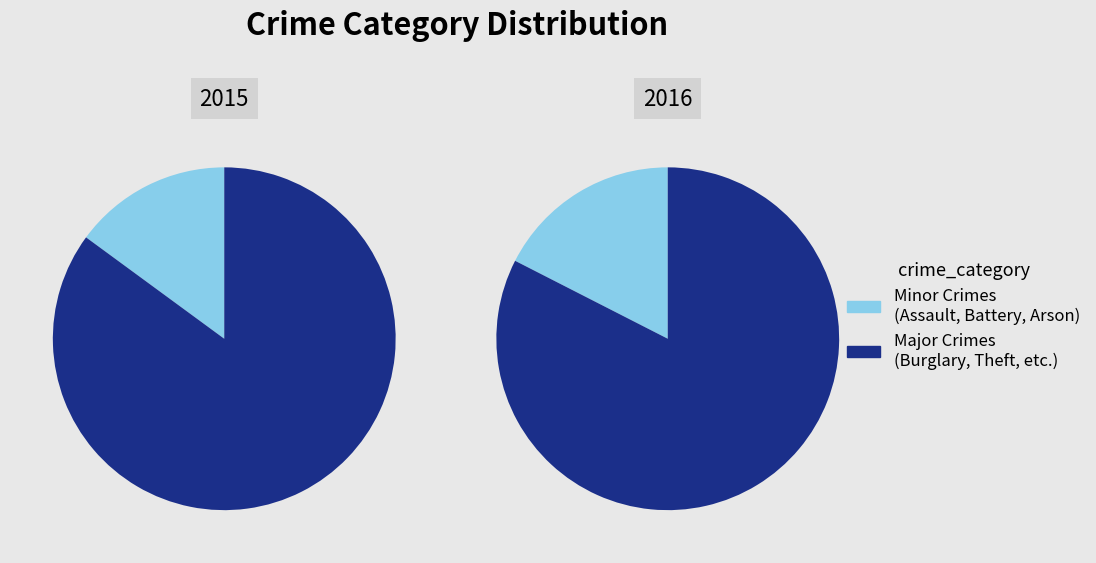

The Motor Vehicle Theft slice represents 24% of the pie. True or false?

False